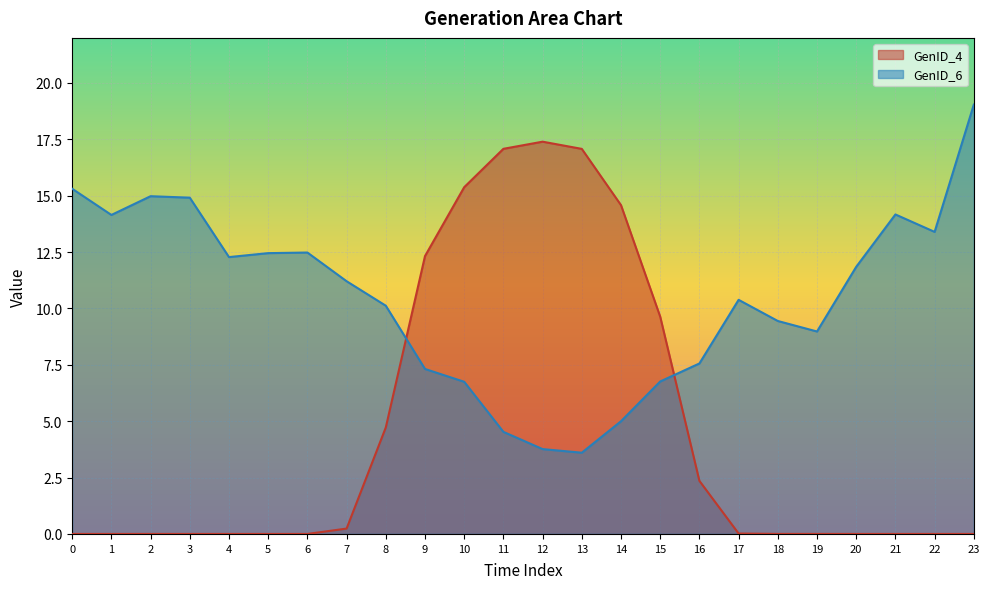

The value of GenID_4 at 14 is 14.6. True or false?

True